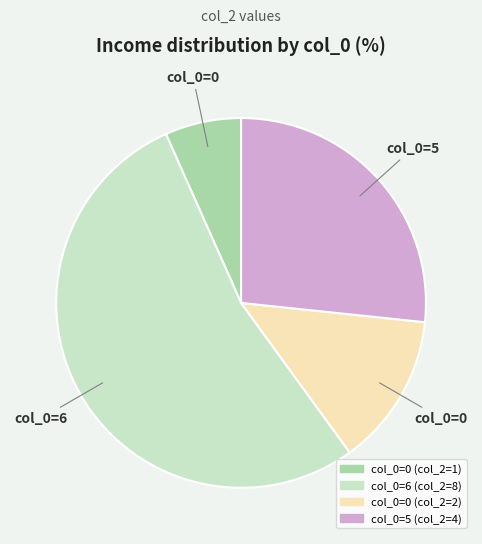

Does any single category account for the majority?

Yes